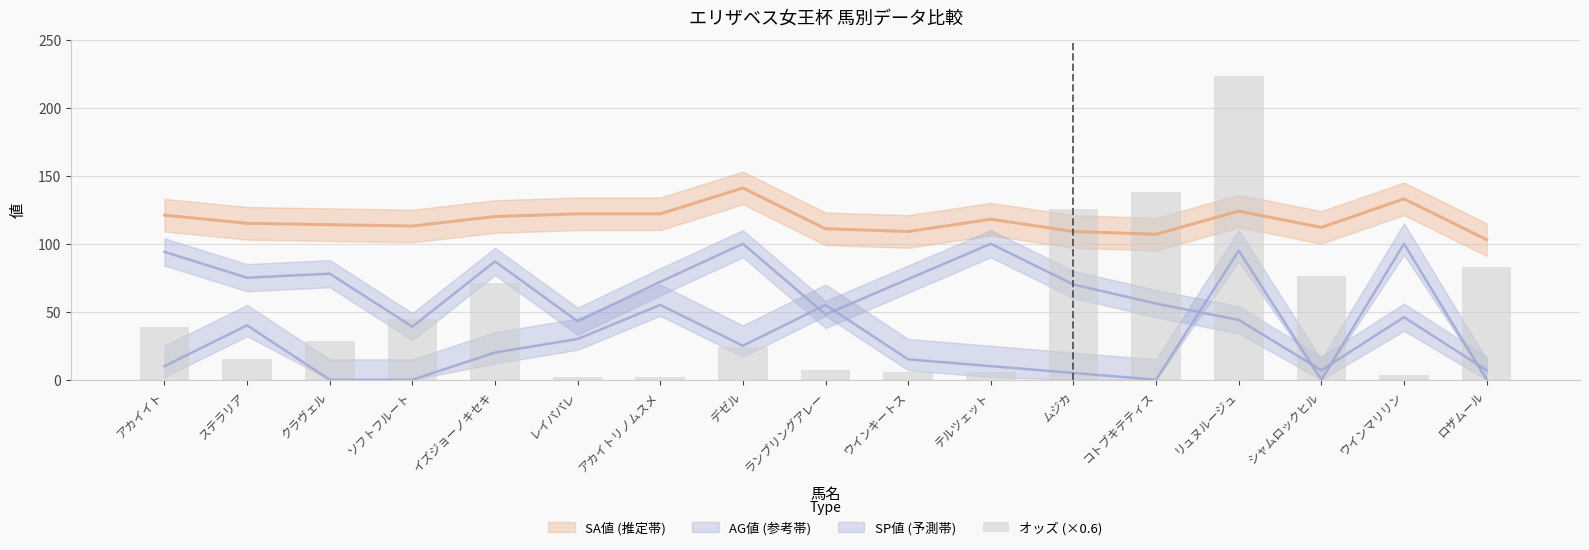

List the labels in order of value, largest first.

リュヌルージュ, コトブキテティス, ムジカ, ロザムール, シャムロックヒル, イズジョーノキセキ, ソフトフルート, アカイイト, クラヴェル, デゼル, ステラリア, ランブリングアレー, ウインキートス, テルツェット, ウインマリリン, アカイトリノムスメ, レイパパレ